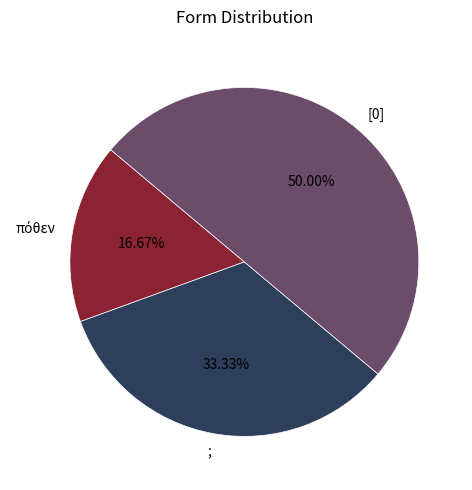

Is ; the majority of the pie?

No